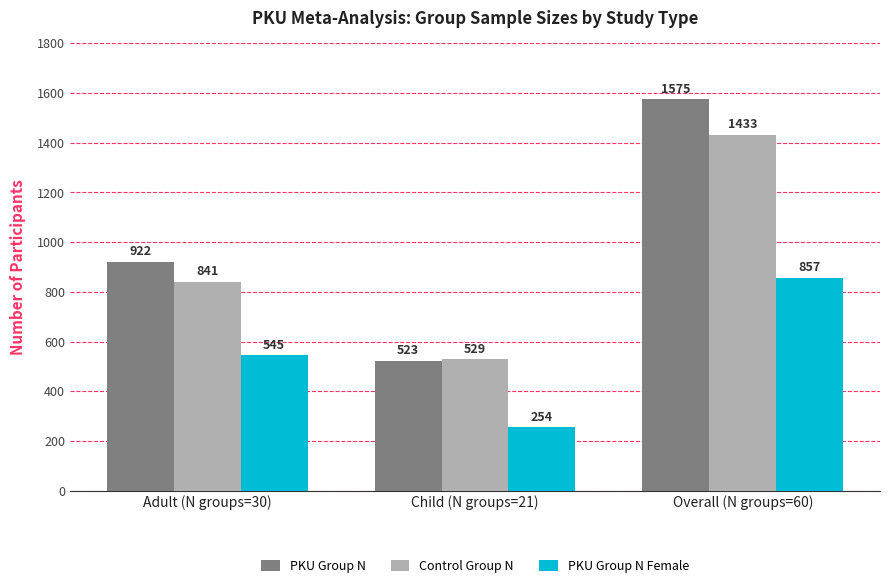

Reading left to right, transcribe all the data shown in this chart.

PKU Group N: 922	523	1575
Control Group N: 841	529	1433
PKU Group N Female: 545	254	857